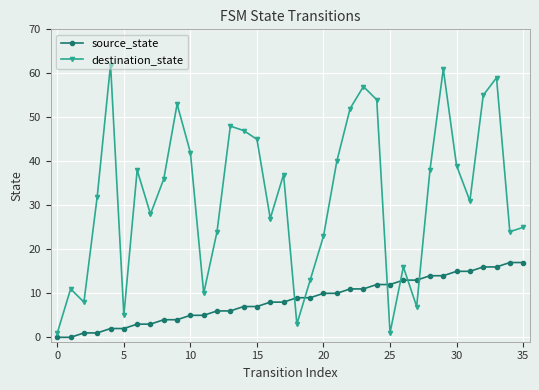

Which series has the widest spread of values?

destination_state